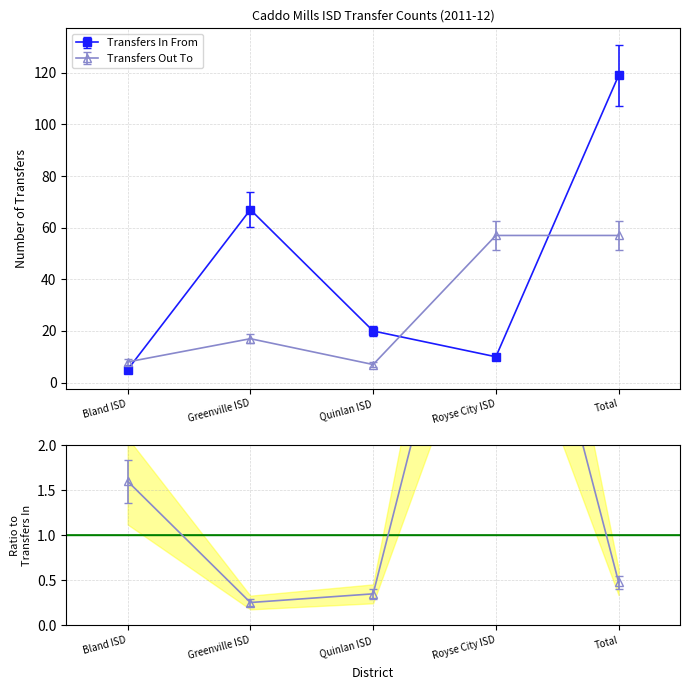

The Transfers Out To series shows 26 at Royse City ISD. True or false?

False